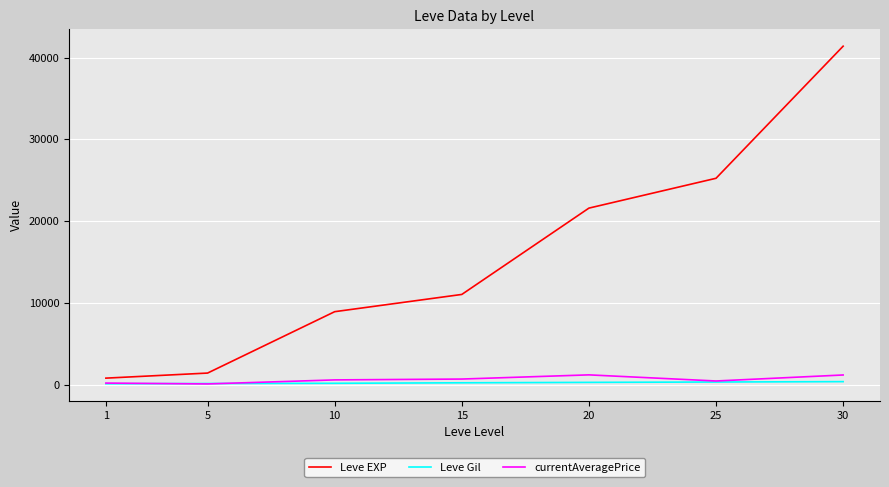

What is the total value across all series at 25?

26027.5